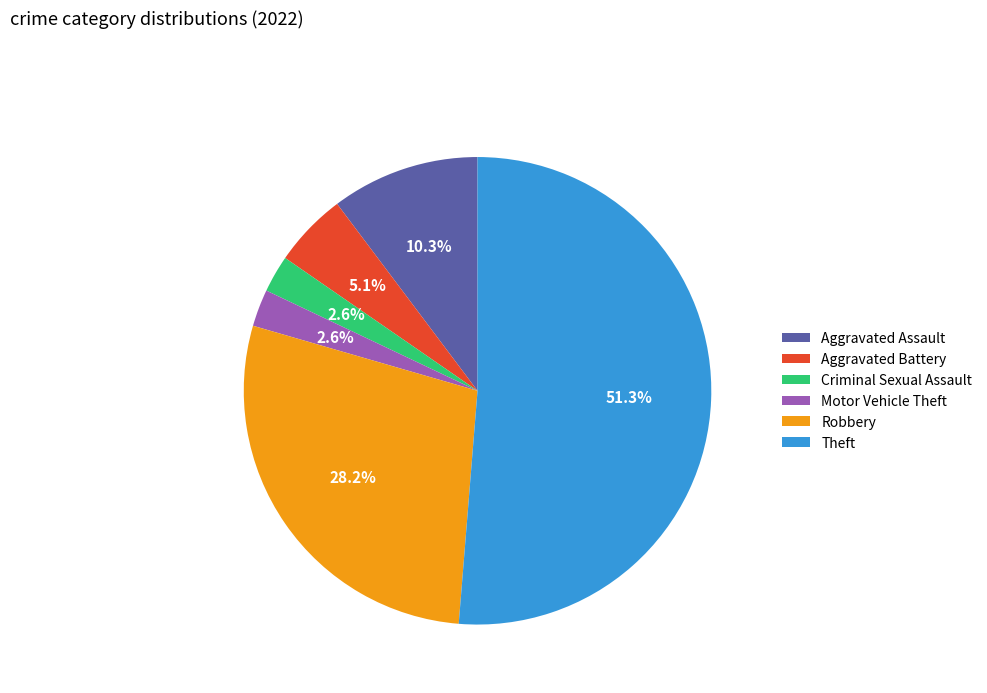

What portion of the pie excludes Criminal Sexual Assault?

97.4%